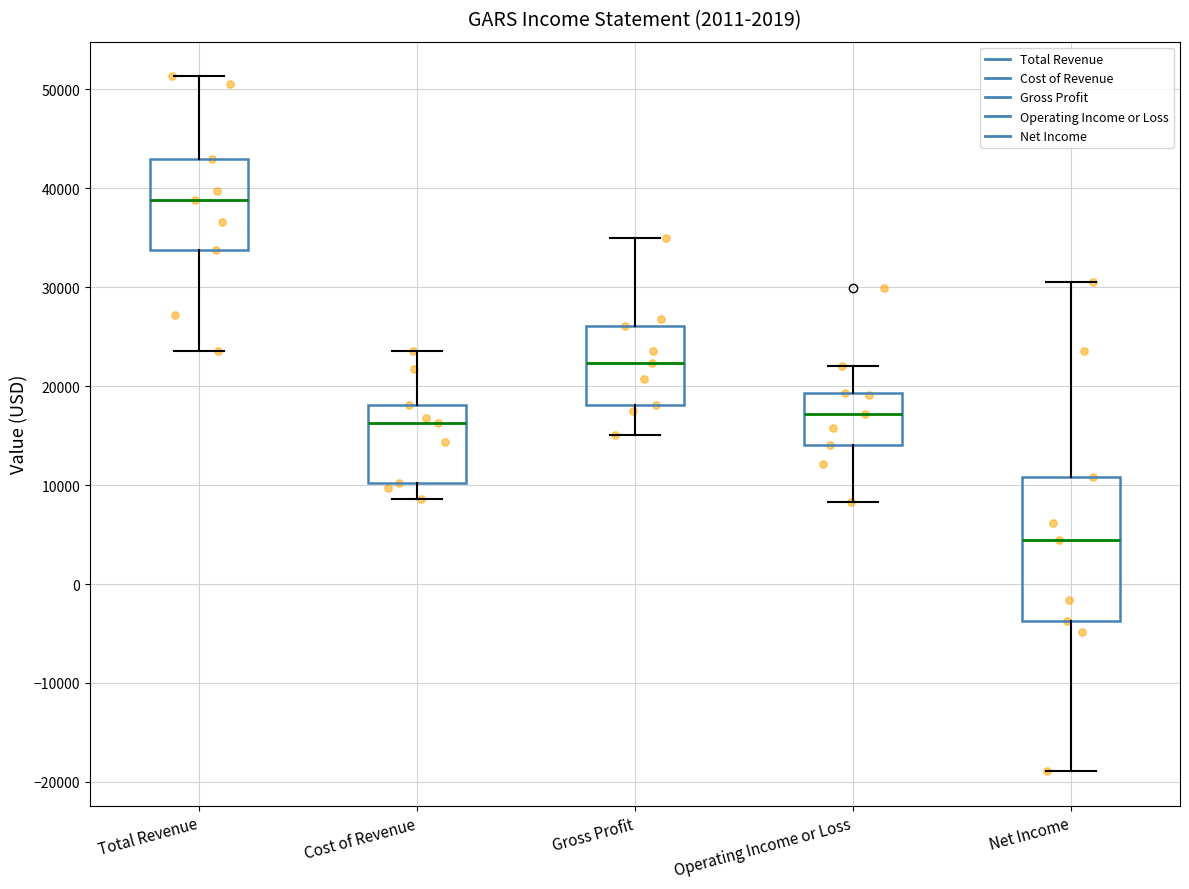

Where is the upper edge of the box for Total Revenue on the y-axis? The values are not printed on the chart, so give them approximately, as read against the axis.

43000